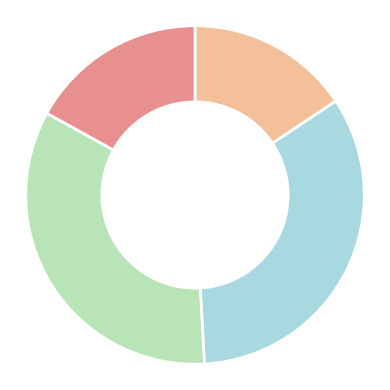

Is there a majority slice in this chart?

No